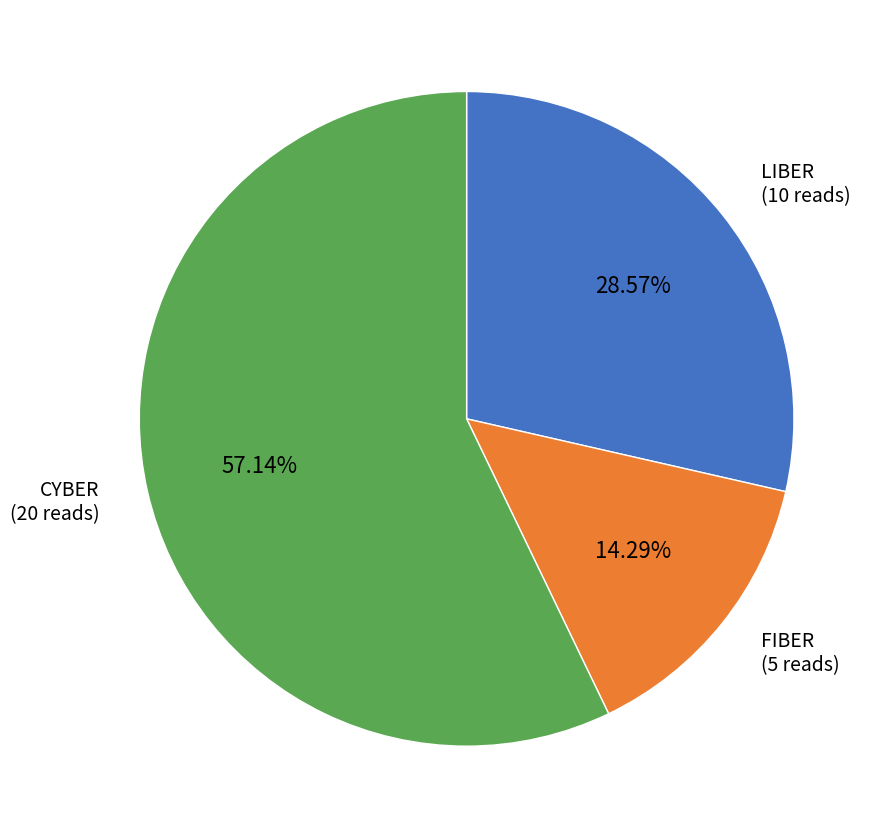

Is there a majority slice in this chart?

Yes